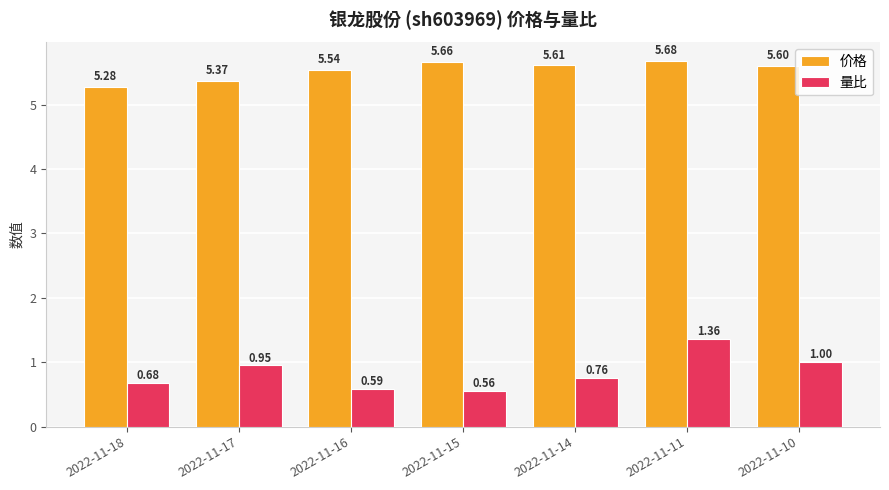

Which category has the lowest value across all series?

2022-11-15